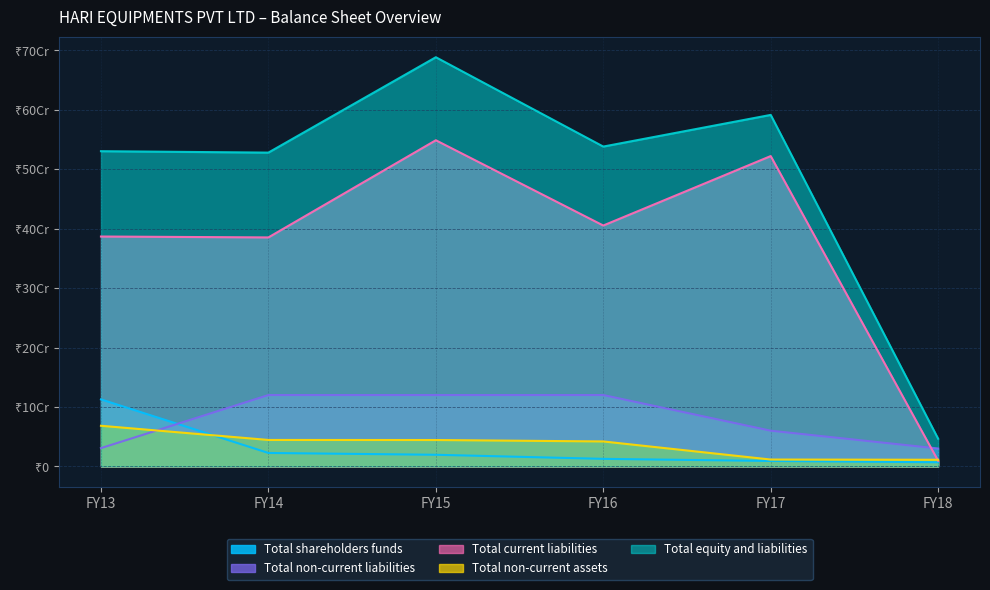

Where is Total equity and liabilities nearest to the value 367570560?

FY14